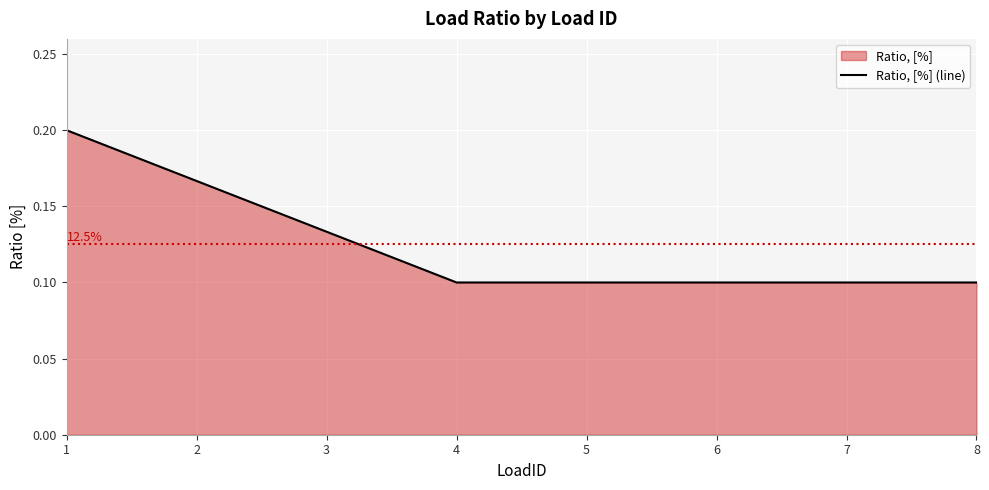

How many lines are shown in the chart?

1